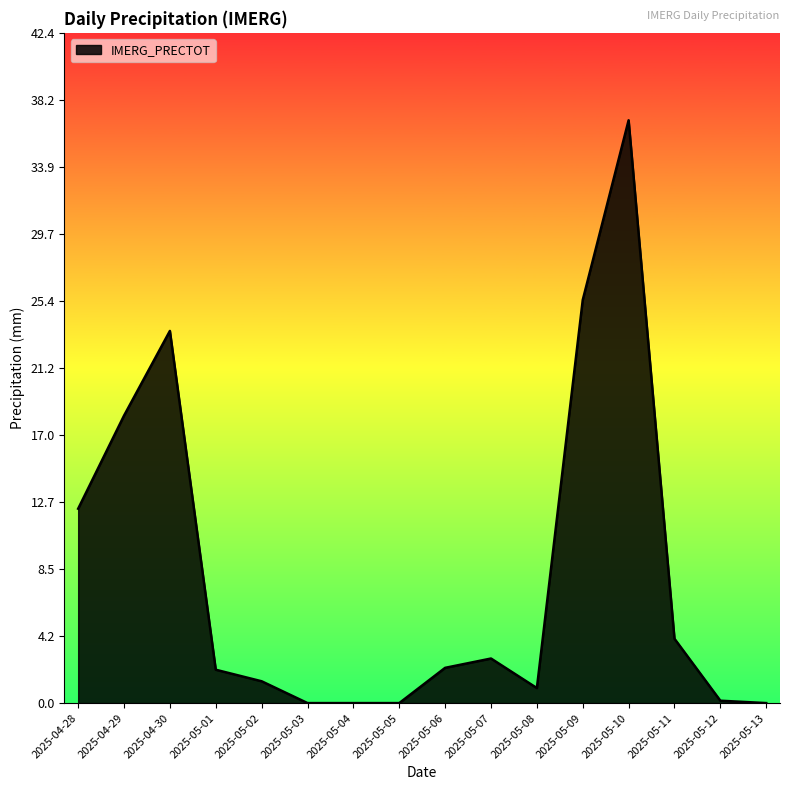

Is it true that the value at 2025-04-30 is 23.6?

True